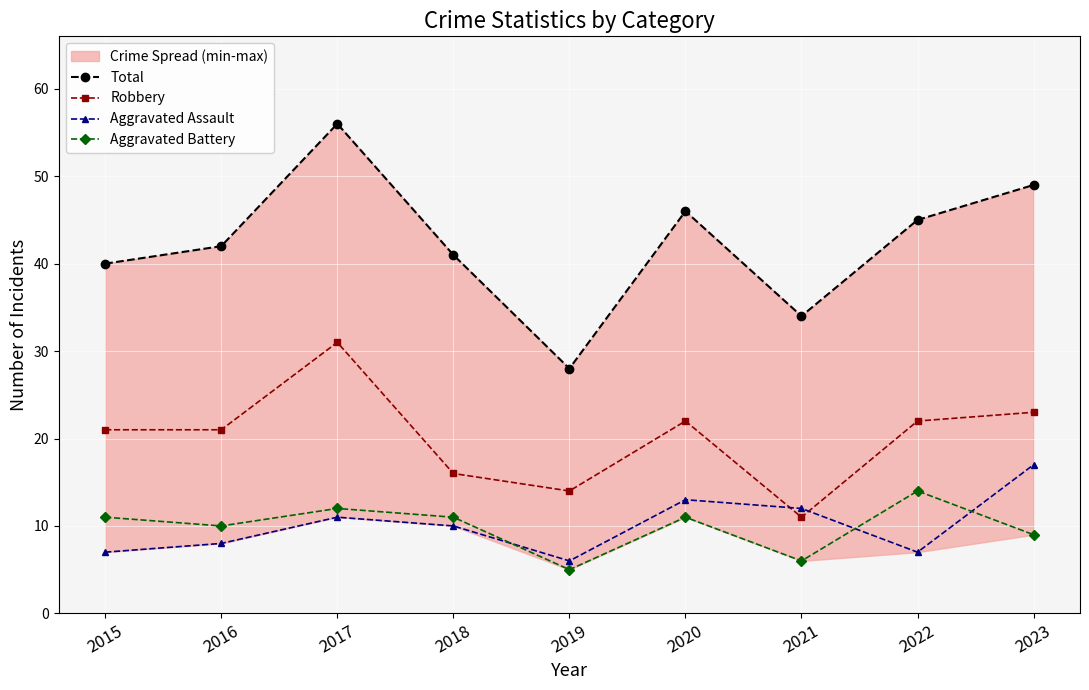

Where is Total nearest to the value 42?

2016